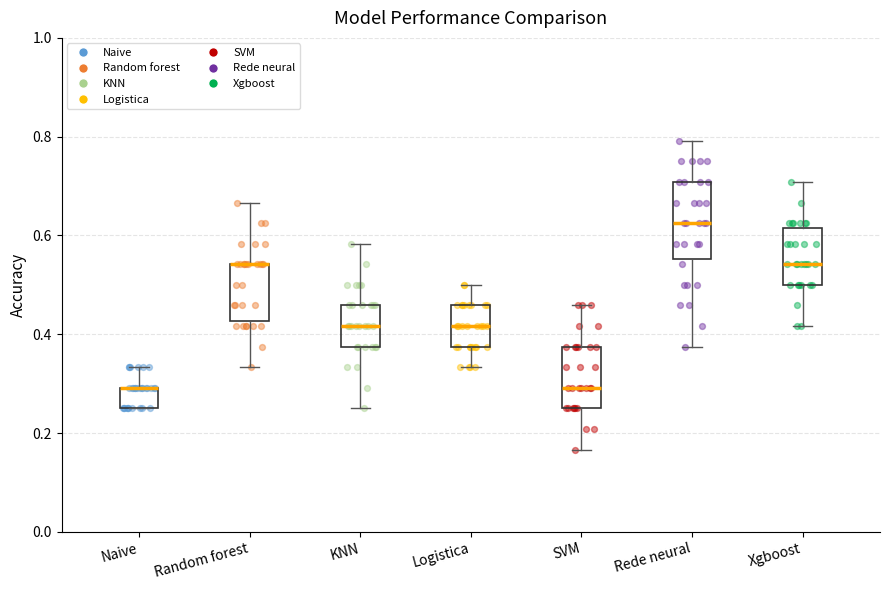

Reading left to right, read every box against the y-axis: the position of its median line, the range the box covers, and the ends of its whiskers. The values are not printed on the chart, so give them approximately, as read against the axis.

Naive: median 0.30 (drawn on the box's upper edge), box 0.26 to 0.30, whiskers 0.26 to 0.34
Random forest: median 0.54 (drawn on the box's upper edge), box 0.42 to 0.54, whiskers 0.34 to 0.66
KNN: median 0.42, box 0.38 to 0.46, whiskers 0.26 to 0.58
Logistica: median 0.42, box 0.38 to 0.46, whiskers 0.34 to 0.50
SVM: median 0.30, box 0.26 to 0.38, whiskers 0.16 to 0.46
Rede neural: median 0.62, box 0.56 to 0.70, whiskers 0.38 to 0.80
Xgboost: median 0.54, box 0.50 to 0.62, whiskers 0.42 to 0.70